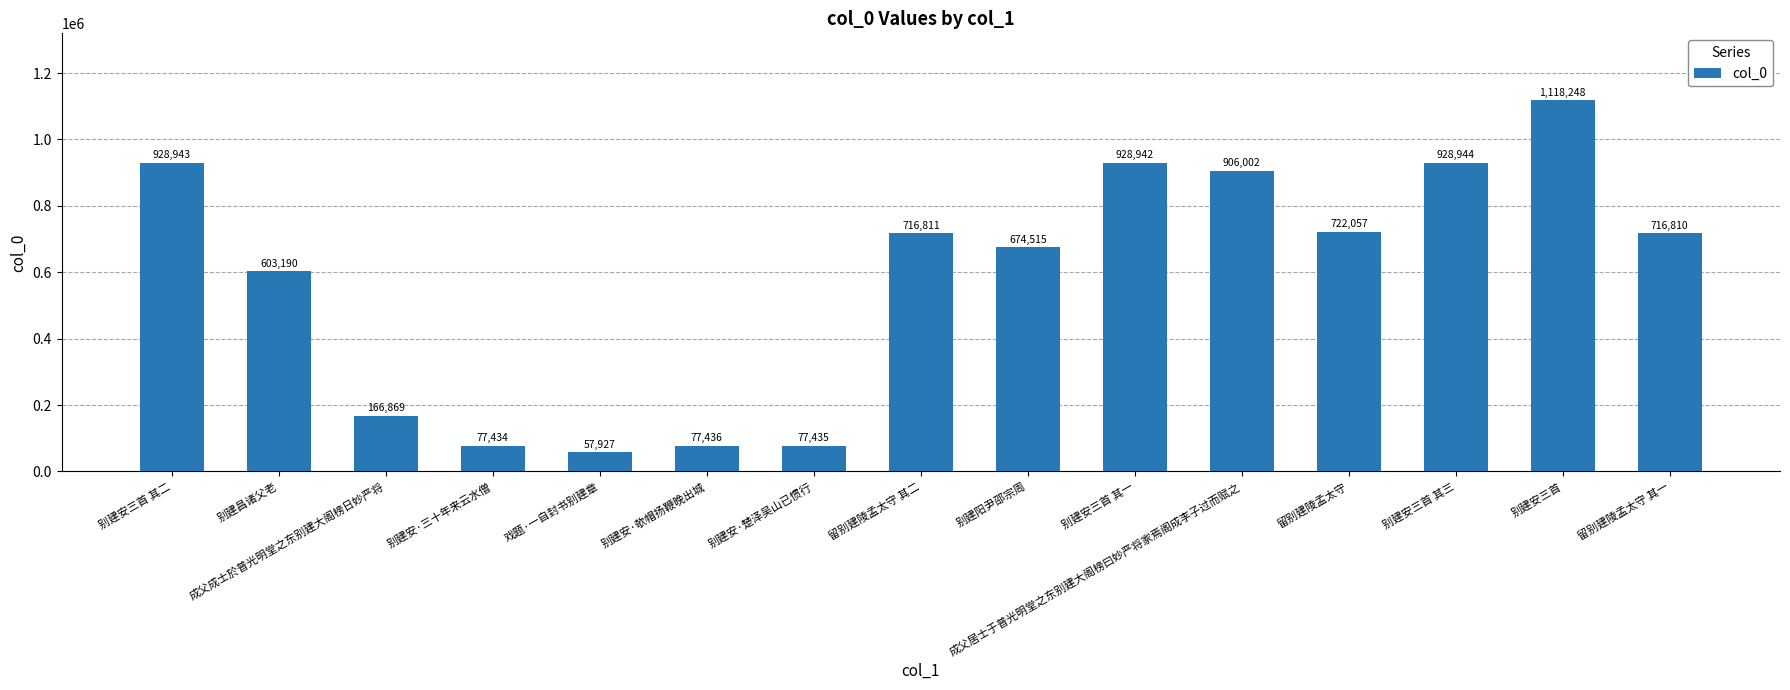

How many bars are there in total?

15